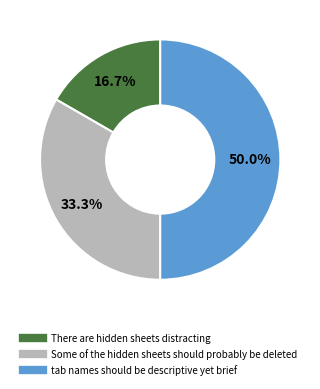

Which has a higher value, tab names should be descriptive yet brief or Some of the hidden sheets should probably be deleted?

tab names should be descriptive yet brief